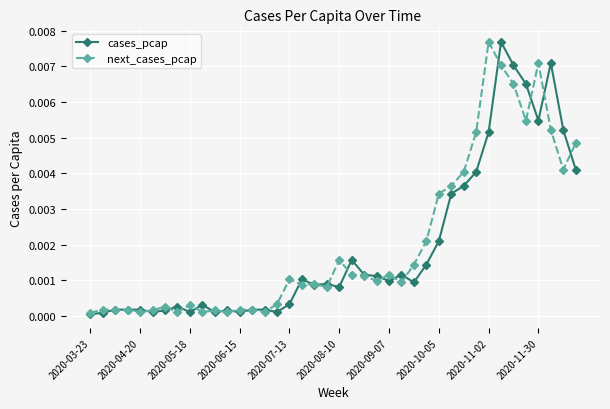

Is the value of cases_pcap at 2020-06-15 greater than the value of next_cases_pcap at 2020-11-30?

No